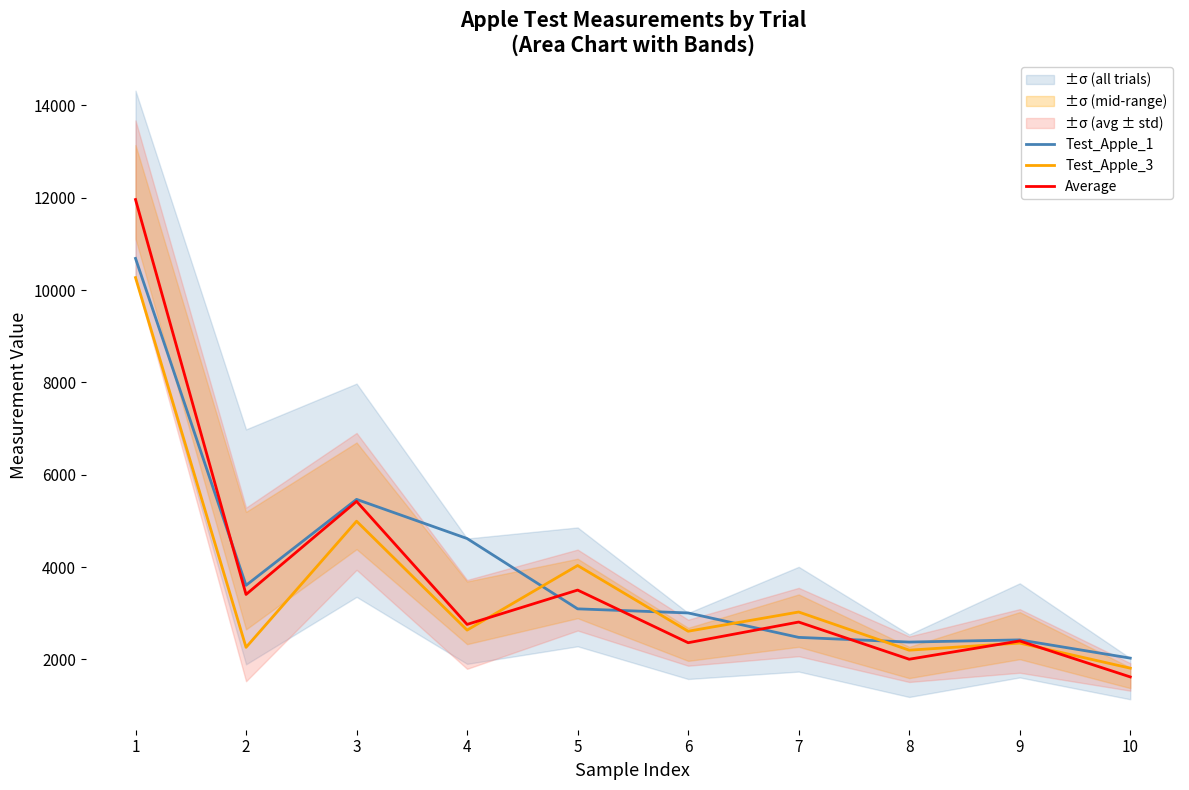

How many interior local valleys does the Test_Apple_3 series have?

4